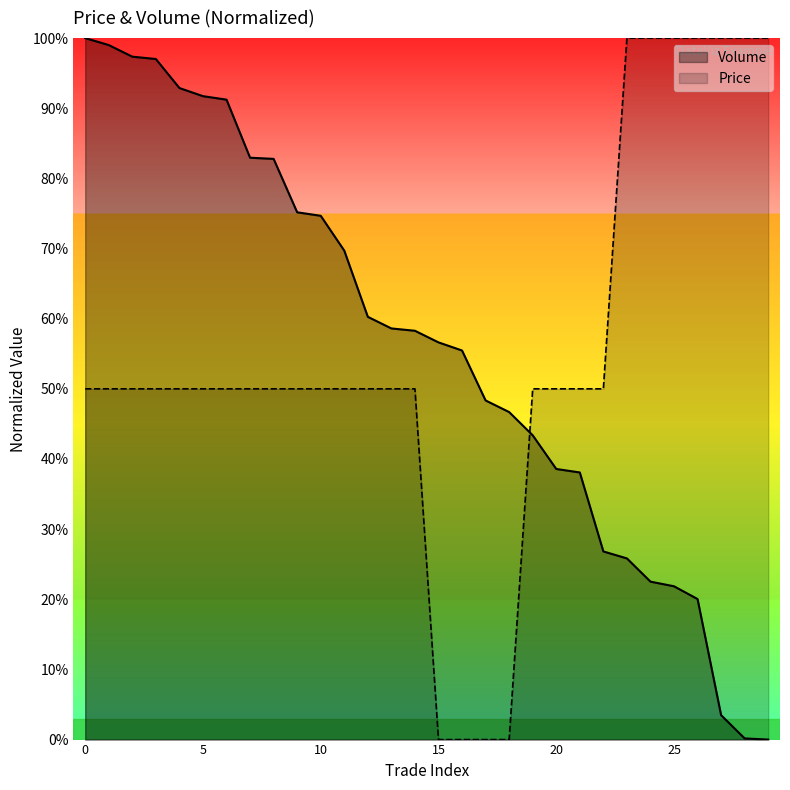

Where is Volume nearest to the value 0?

29